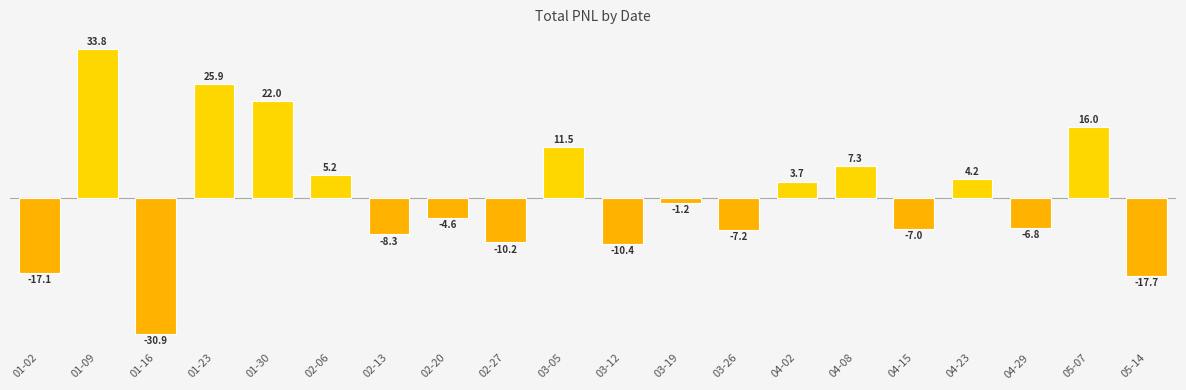

List the labels in order of value, smallest first.

01-16, 05-14, 01-02, 03-12, 02-27, 02-13, 03-26, 04-15, 04-29, 02-20, 03-19, 04-02, 04-23, 02-06, 04-08, 03-05, 05-07, 01-30, 01-23, 01-09